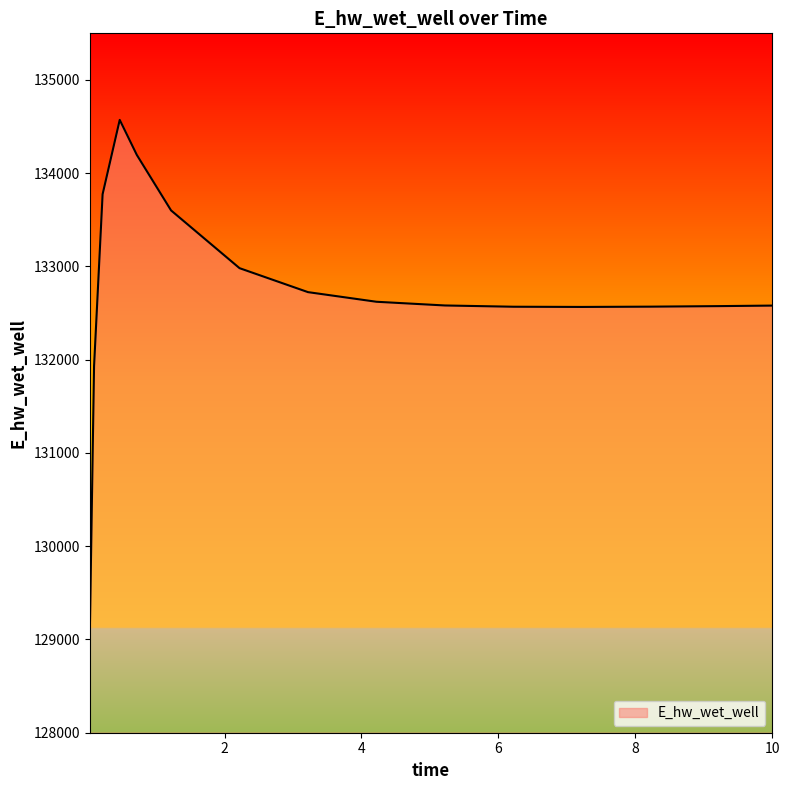

What is the difference between the second highest and second lowest values?

2265.2